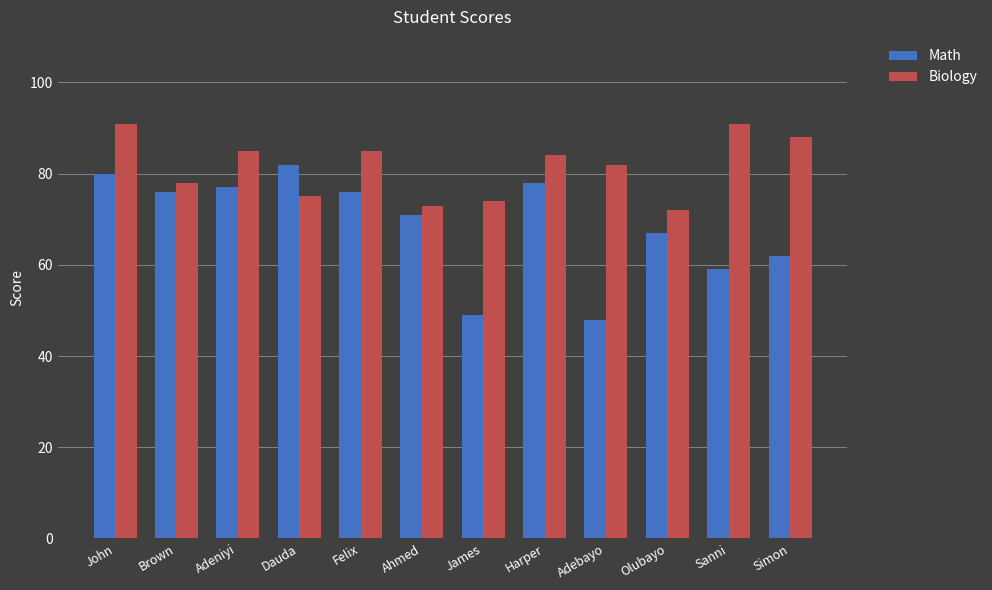

Rank the series at Adeniyi from lowest to highest value.

Math, Biology